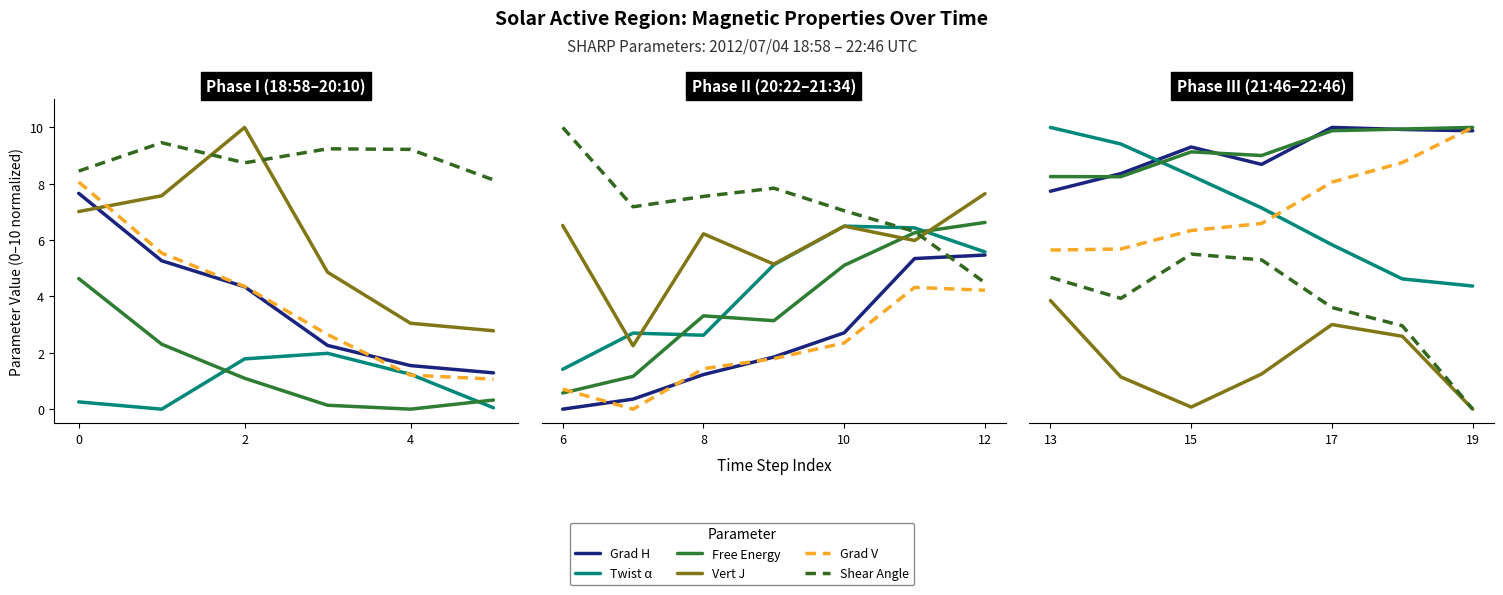

How many Grad H values are between 8 and 9?

2